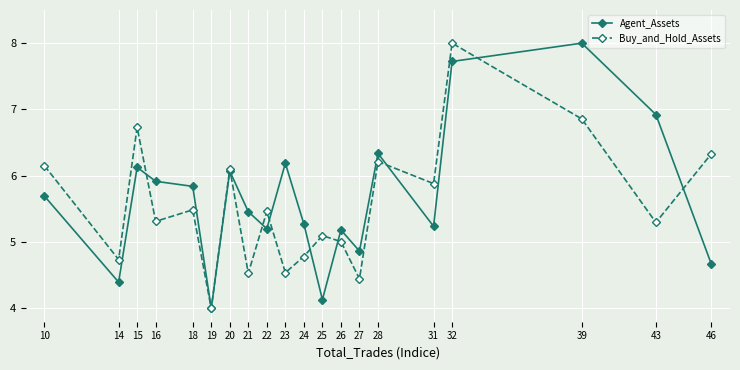

Where is the first local maximum for Agent_Assets?

15